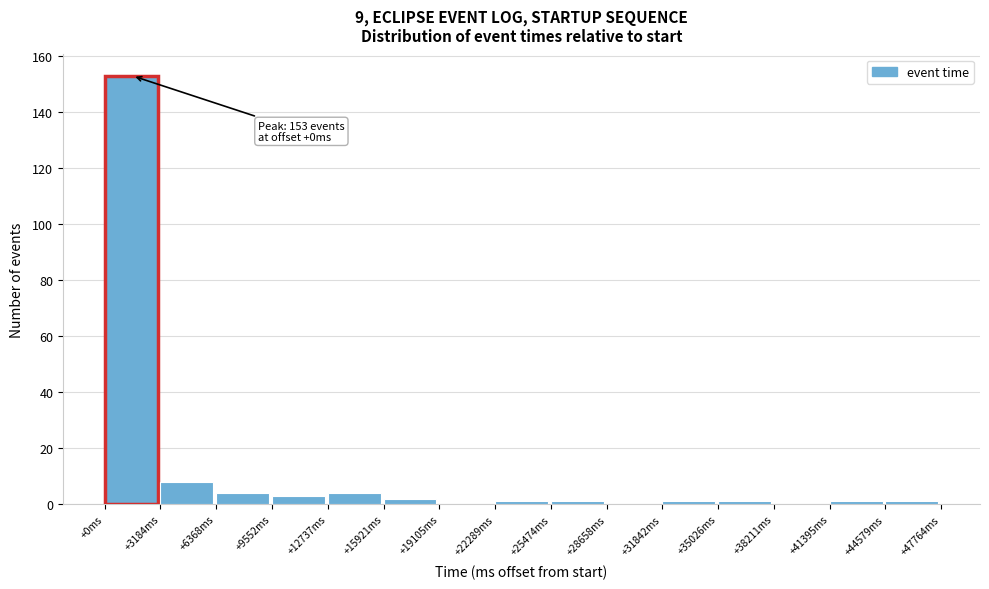

Which range on the x-axis has the tallest bar?

0 to 3000